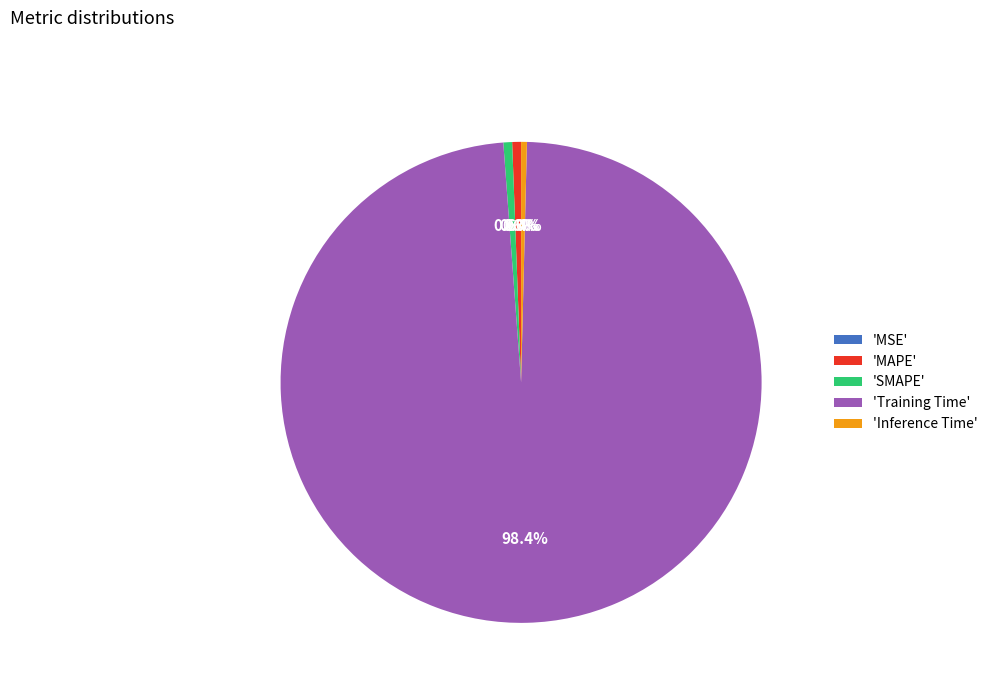

Which slice is the largest?

'Training Time'